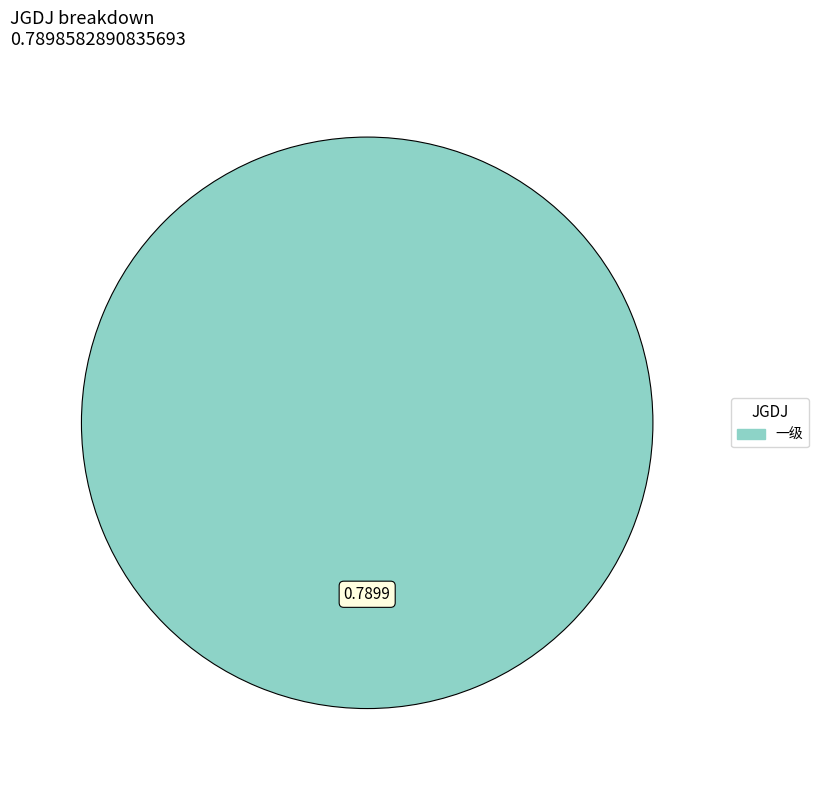

Count the number of slices in the pie.

1